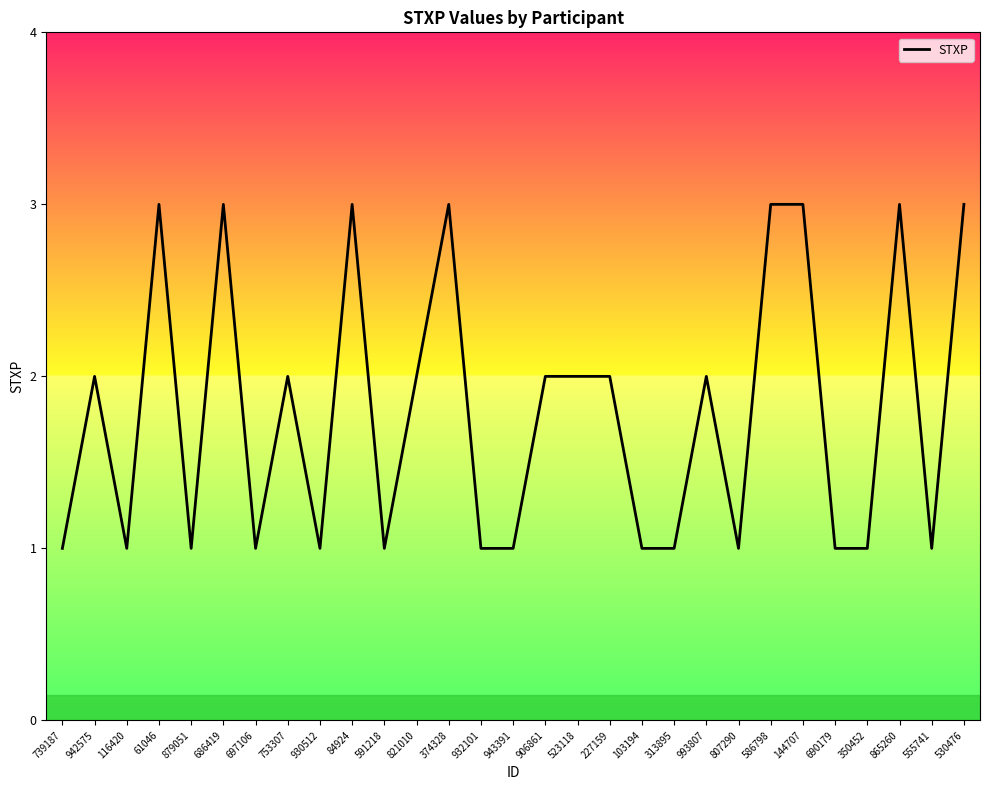

What position from the right is 690179?

5